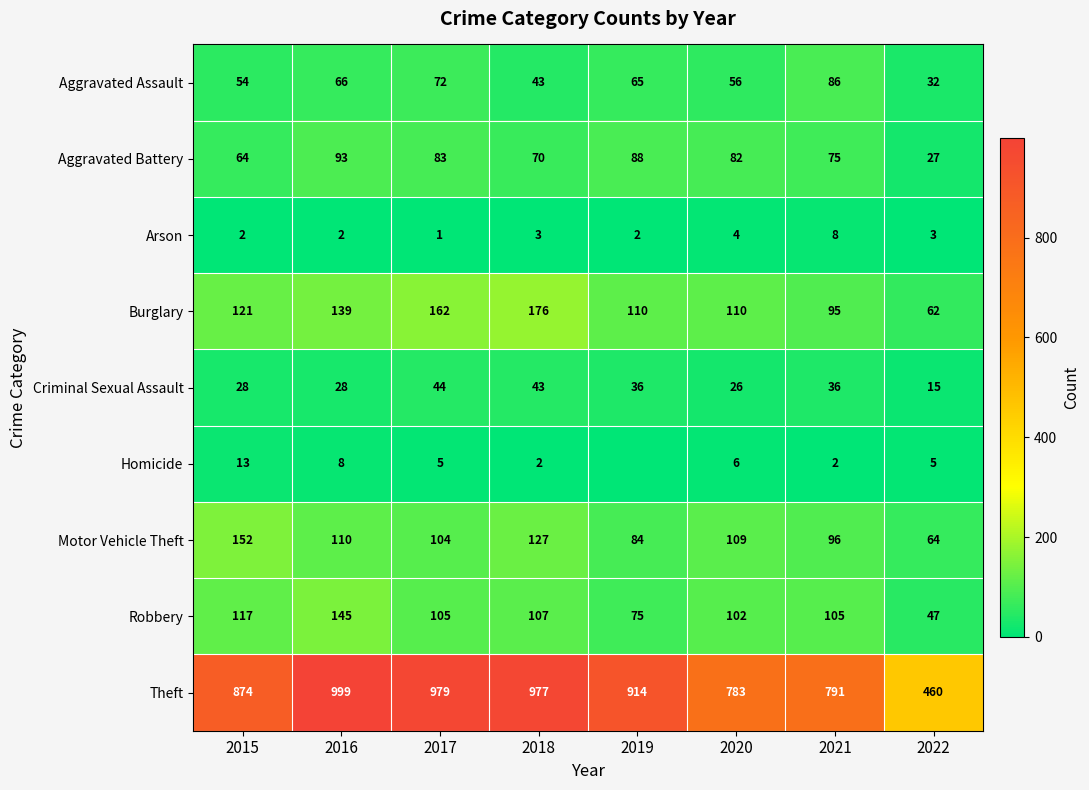

True or false: Arson has a value of 7 at 2020.

False